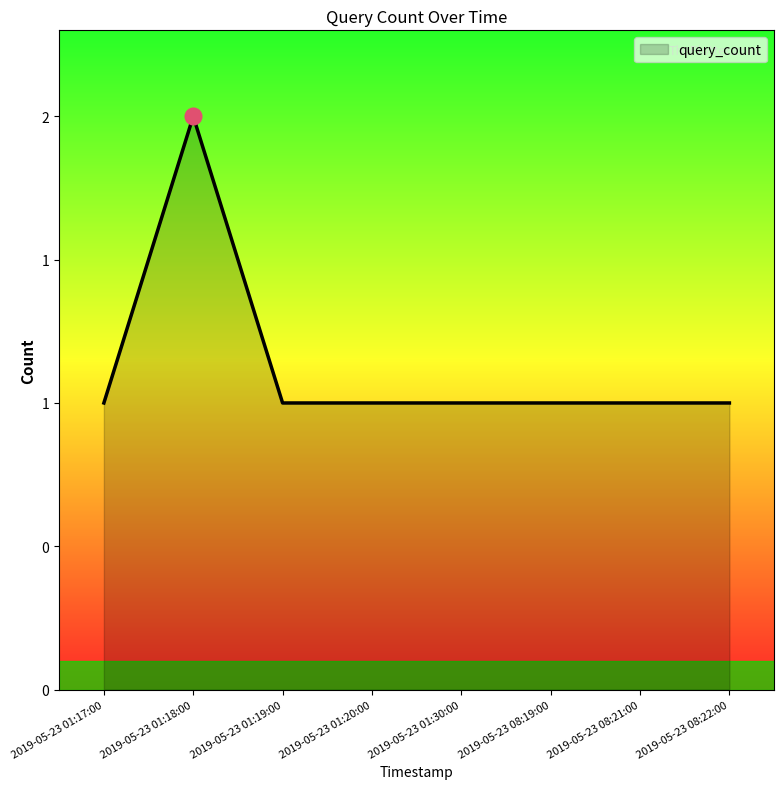

True or false: there are more than 0 points higher than both neighbors.

True